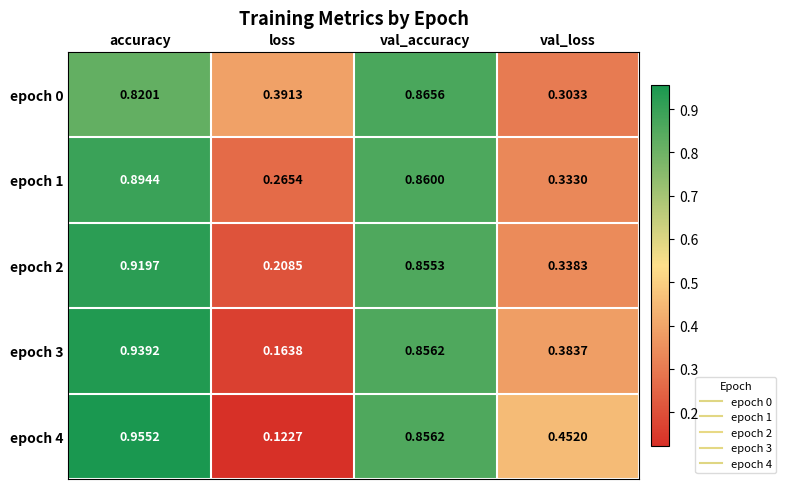

Which label corresponds to the smallest value in the chart?

loss